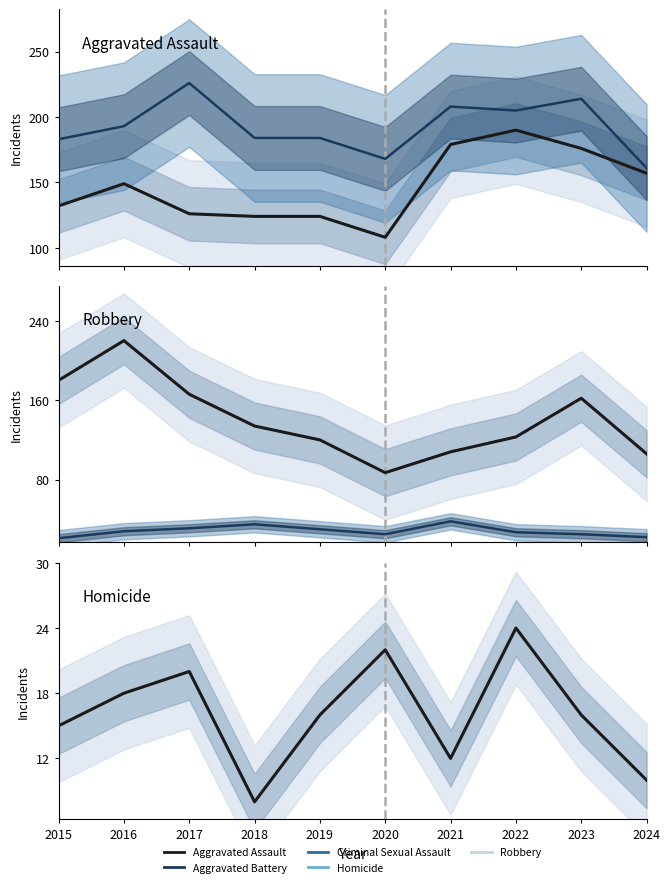

What is the highest value of the Criminal Sexual Assault series?

38